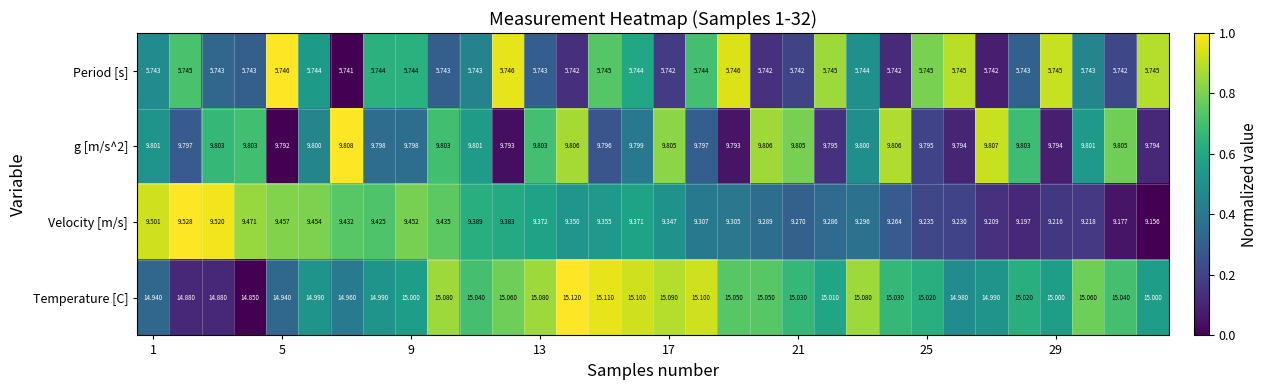

Which series has the largest range (max minus min)?

Velocity [m/s]